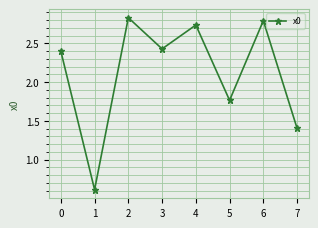

What is the difference between the second highest and second lowest values?

1.4